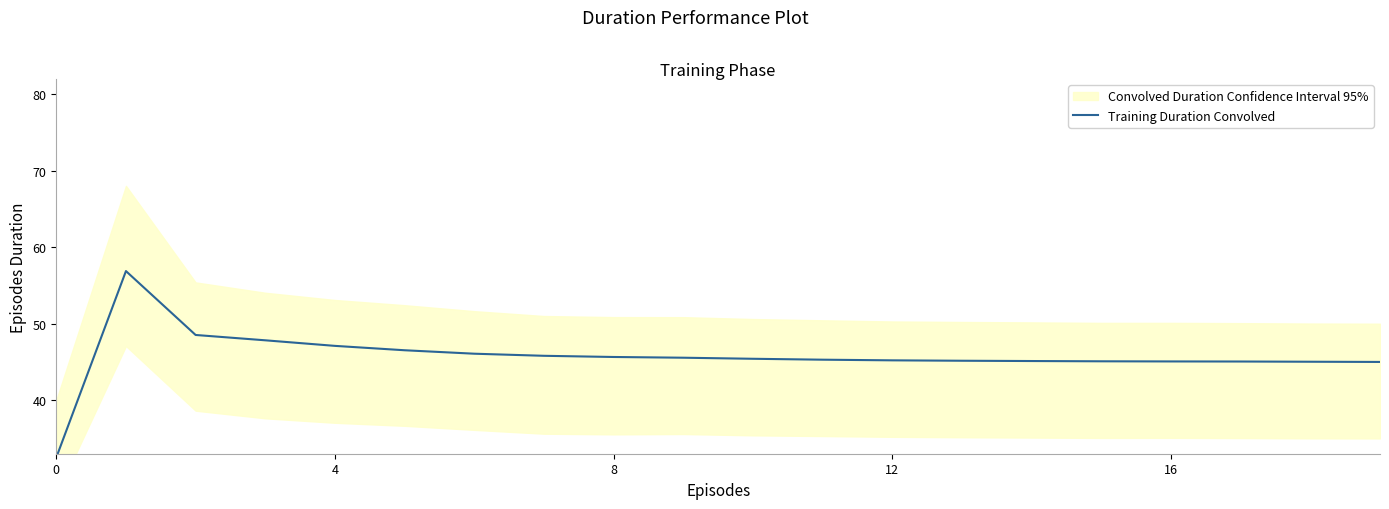

Between 16 and 7, which is larger?

7